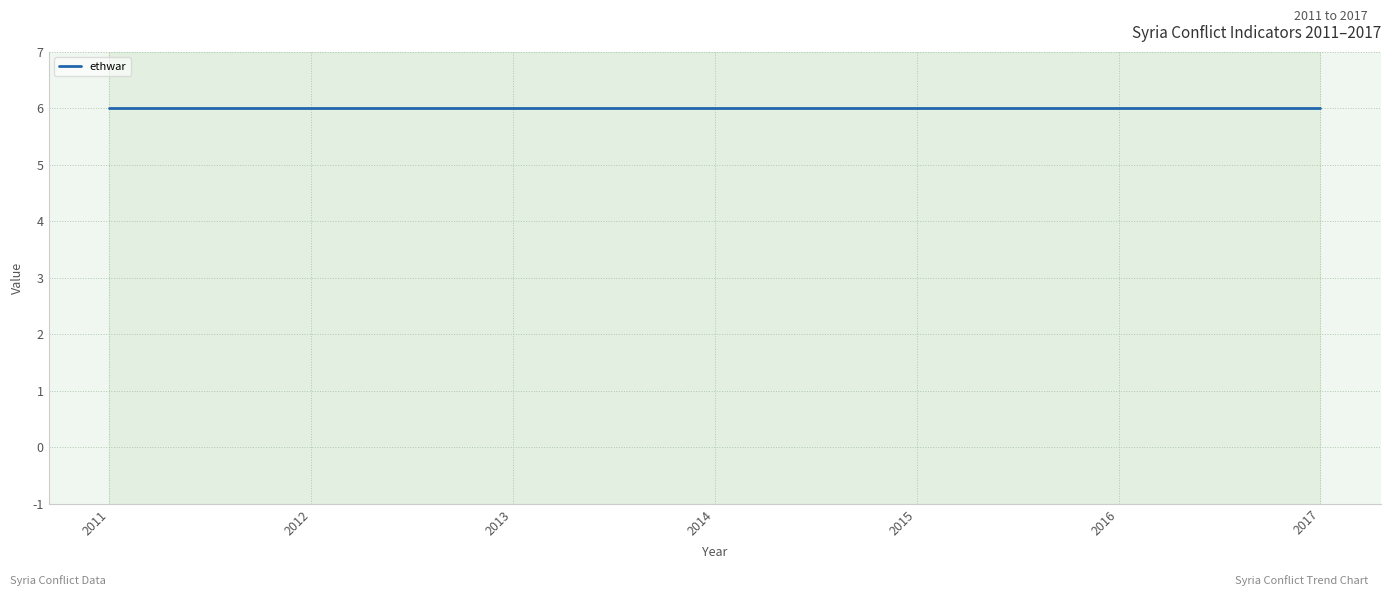

At which category is the sum across all series the highest?

2011